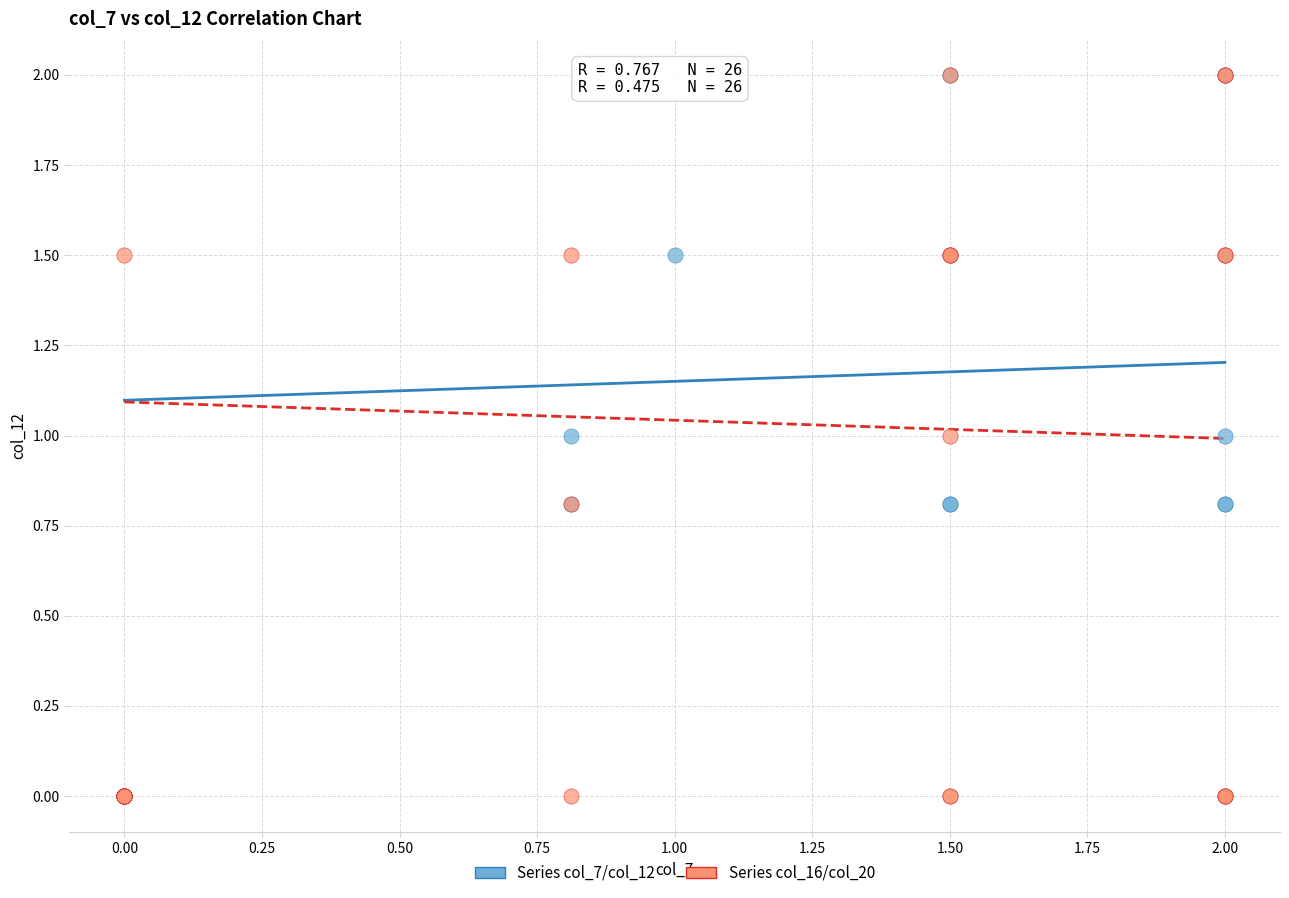

What are all the series names shown in the legend?

Series col_7/col_12, Series col_16/col_20